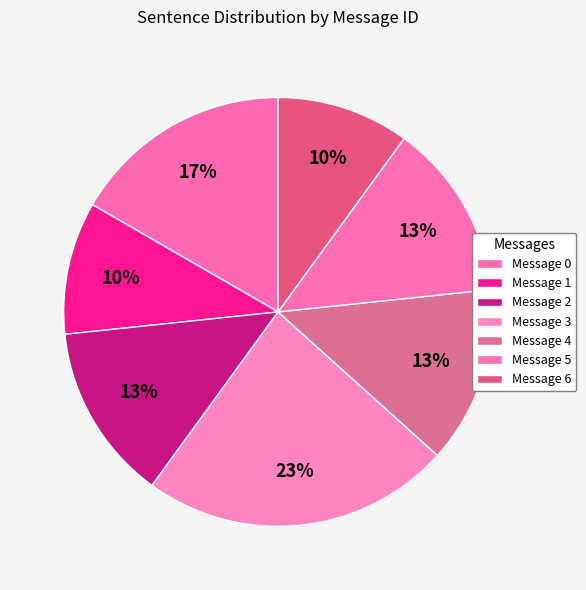

Combined, do Message 0 and Message 4 account for over 50%?

No